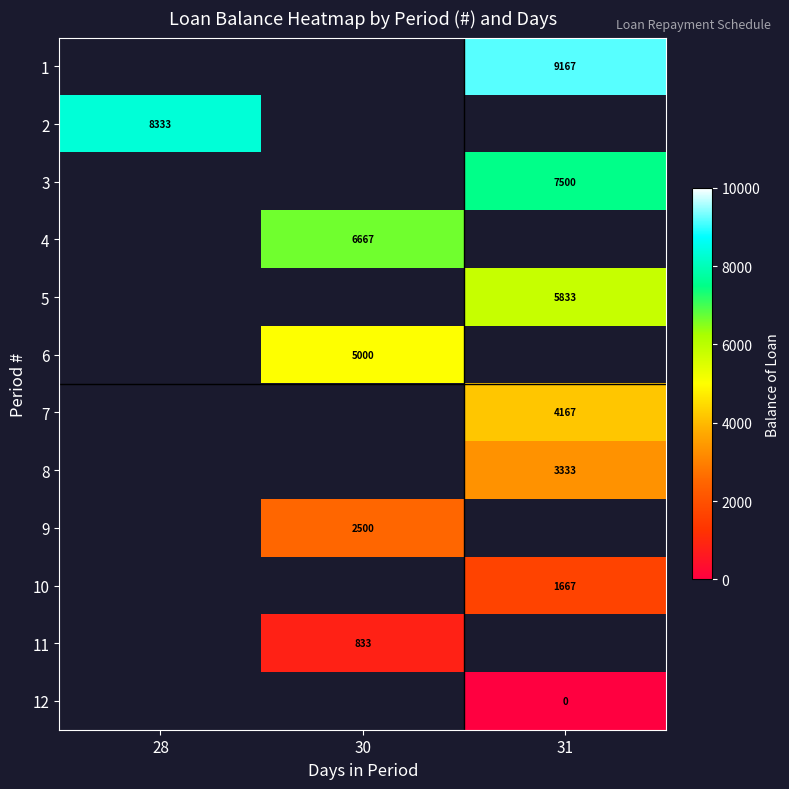

Is the value of 10 at 31 greater than the value of 1 at 31?

No